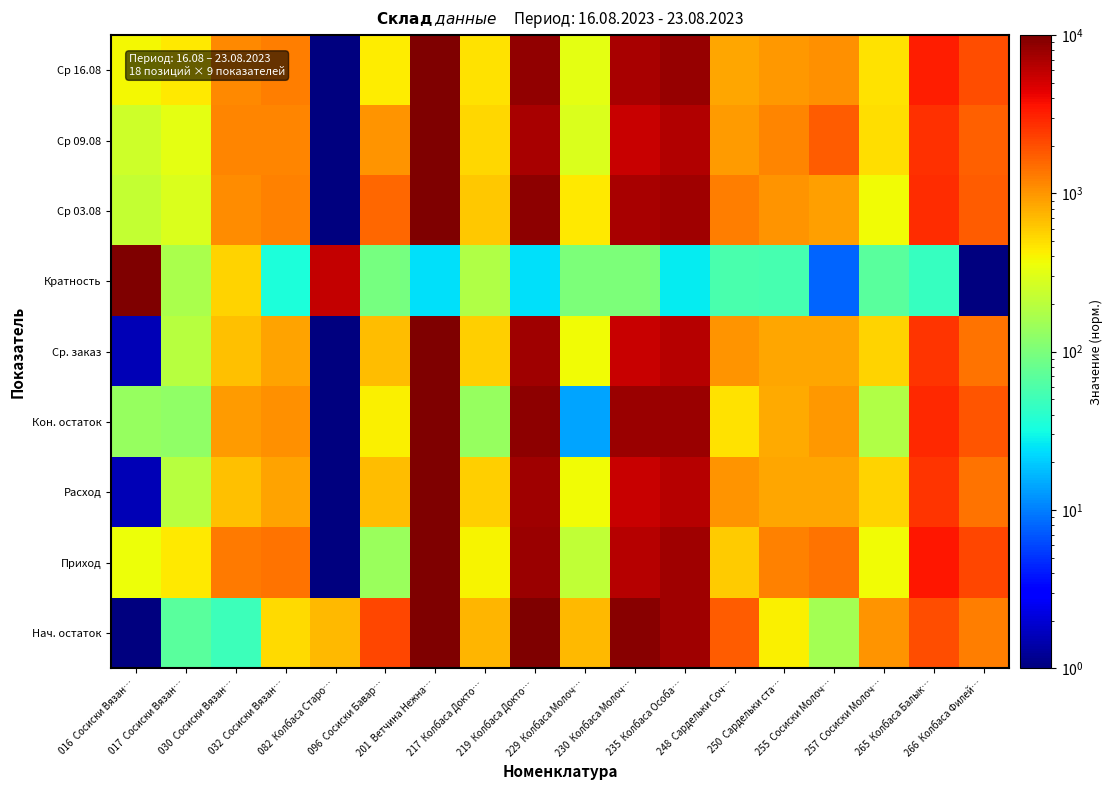

Reading left to right, list all the values displayed in this chart.

Нач. остаток: 016  Сосиски Вязан…=1.0	017  Сосиски Вязан…=68.5	030  Сосиски Вязан…=49.4	032  Сосиски Вязан…=513.5	082  Колбаса Старо…=702.3	096  Сосиски Бавар…=2181.1	201  Ветчина Нежна…=9907.5	217  Колбаса Докто…=736.4	219  Колбаса Докто…=10000.0	229  Колбаса Молоч…=698.4	230  Колбаса Молоч…=9299.5	235  Колбаса Особа…=7713.2	248  Сардельки Соч…=1738.5	250  Сардельки ста…=407.7	255  Сосиски Молоч…=159.2	257  Сосиски Молоч…=1027.1	265  Колбаса Балык…=1996.9	266  Колбаса Филей…=1246.3
Приход: 016  Сосиски Вязан…=362.9	017  Сосиски Вязан…=444.0	030  Сосиски Вязан…=1306.6	032  Сосиски Вязан…=1392.5	082  Колбаса Старо…=1.0	096  Сосиски Бавар…=138.4	201  Ветчина Нежна…=10000.0	217  Колбаса Докто…=393.2	219  Колбаса Докто…=7915.8	229  Колбаса Молоч…=213.3	230  Колбаса Молоч…=6411.6	235  Колбаса Особа…=7499.9	248  Сардельки Соч…=596.6	250  Сардельки ста…=1222.9	255  Сосиски Молоч…=1431.4	257  Сосиски Молоч…=368.6	265  Колбаса Балык…=3425.1	266  Колбаса Филей…=2167.5
Расход: 016  Сосиски Вязан…=1.6	017  Сосиски Вязан…=193.2	030  Сосиски Вязан…=673.0	032  Сосиски Вязан…=876.5	082  Колбаса Старо…=1.0	096  Сосиски Бавар…=691.5	201  Ветчина Нежна…=10000.0	217  Колбаса Докто…=570.7	219  Колбаса Докто…=7642.9	229  Колбаса Молоч…=373.9	230  Колбаса Молоч…=5480.5	235  Колбаса Особа…=6301.3	248  Сардельки Соч…=1026.8	250  Сардельки ста…=846.8	255  Сосиски Молоч…=839.3	257  Сосиски Молоч…=544.1	265  Колбаса Балык…=2634.4	266  Колбаса Филей…=1407.0
Кон. остаток: 016  Сосиски Вязан…=135.8	017  Сосиски Вязан…=125.1	030  Сосиски Вязан…=947.2	032  Сосиски Вязан…=1070.2	082  Колбаса Старо…=1.0	096  Сосиски Бавар…=407.1	201  Ветчина Нежна…=10000.0	217  Колбаса Докто…=137.6	219  Колбаса Докто…=8774.5	229  Колбаса Молоч…=13.9	230  Колбаса Молоч…=7946.4	235  Колбаса Особа…=8023.0	248  Сардельки Соч…=478.4	250  Сардельки ста…=809.8	255  Сосиски Молоч…=970.3	257  Сосиски Молоч…=183.9	265  Колбаса Балык…=2933.3	266  Колбаса Филей…=1862.8
Ср. заказ: 016  Сосиски Вязан…=1.6	017  Сосиски Вязан…=193.2	030  Сосиски Вязан…=673.0	032  Сосиски Вязан…=876.5	082  Колбаса Старо…=1.0	096  Сосиски Бавар…=691.5	201  Ветчина Нежна…=10000.0	217  Колбаса Докто…=570.7	219  Колбаса Докто…=7643.0	229  Колбаса Молоч…=373.9	230  Колбаса Молоч…=5480.5	235  Колбаса Особа…=6301.3	248  Сардельки Соч…=1026.8	250  Сардельки ста…=846.8	255  Сосиски Молоч…=839.3	257  Сосиски Молоч…=544.1	265  Колбаса Балык…=2634.4	266  Колбаса Филей…=1407.0
Кратность: 016  Сосиски Вязан…=10000.0	017  Сосиски Вязан…=166.0	030  Сосиски Вязан…=548.1	032  Сосиски Вязан…=34.2	082  Колбаса Старо…=5624.2	096  Сосиски Бавар…=93.3	201  Ветчина Нежна…=24.2	217  Колбаса Докто…=184.3	219  Колбаса Докто…=24.5	229  Колбаса Молоч…=102.3	230  Колбаса Молоч…=103.0	235  Колбаса Особа…=26.9	248  Сардельки Соч…=57.0	250  Сардельки ста…=54.3	255  Сосиски Молоч…=7.9	257  Сосиски Молоч…=68.8	265  Колбаса Балык…=45.6	266  Колбаса Филей…=1.0
Ср 03.08: 016  Сосиски Вязан…=224.9	017  Сосиски Вязан…=292.2	030  Сосиски Вязан…=1075.0	032  Сосиски Вязан…=1216.8	082  Колбаса Старо…=1.0	096  Сосиски Бавар…=1595.1	201  Ветчина Нежна…=10000.0	217  Колбаса Докто…=612.8	219  Колбаса Докто…=8673.1	229  Колбаса Молоч…=443.5	230  Колбаса Молоч…=7144.4	235  Колбаса Особа…=7608.4	248  Сардельки Соч…=1245.3	250  Сардельки ста…=1028.8	255  Сосиски Молоч…=925.5	257  Сосиски Молоч…=373.6	265  Колбаса Балык…=2808.4	266  Колбаса Филей…=1717.6
Ср 09.08: 016  Сосиски Вязан…=249.6	017  Сосиски Вязан…=327.1	030  Сосиски Вязан…=1159.9	032  Сосиски Вязан…=1165.8	082  Колбаса Старо…=1.0	096  Сосиски Бавар…=1036.4	201  Ветчина Нежна…=10000.0	217  Колбаса Докто…=526.3	219  Колбаса Докто…=7088.2	229  Колбаса Молоч…=284.3	230  Колбаса Молоч…=5592.7	235  Колбаса Особа…=6618.1	248  Сардельки Соч…=935.6	250  Сардельки ста…=1177.3	255  Сосиски Молоч…=1735.3	257  Сосиски Молоч…=498.0	265  Колбаса Балык…=2653.9	266  Колбаса Филей…=1710.6
Ср 16.08: 016  Сосиски Вязан…=389.9	017  Сосиски Вязан…=442.8	030  Сосиски Вязан…=1115.3	032  Сосиски Вязан…=1280.8	082  Колбаса Старо…=1.0	096  Сосиски Бавар…=431.3	201  Ветчина Нежна…=10000.0	217  Колбаса Докто…=474.7	219  Колбаса Докто…=8353.9	229  Колбаса Молоч…=317.1	230  Колбаса Молоч…=7076.6	235  Колбаса Особа…=8157.1	248  Сардельки Соч…=850.5	250  Сардельки ста…=975.7	255  Сосиски Молоч…=1069.6	257  Сосиски Молоч…=483.1	265  Колбаса Балык…=3227.5	266  Колбаса Филей…=2017.7